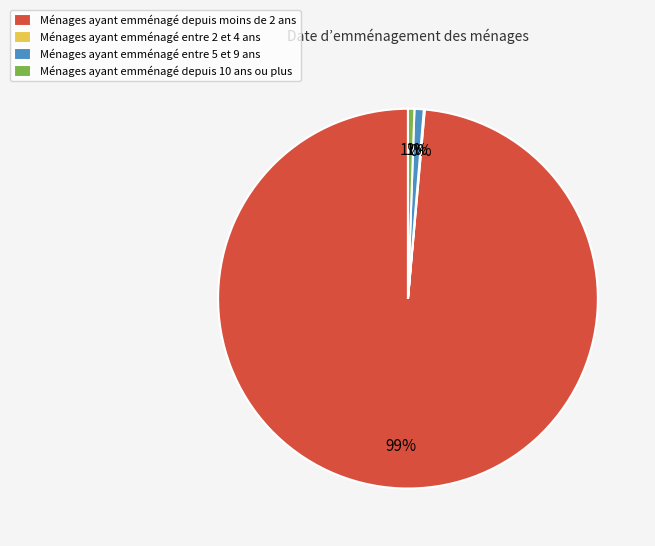

To the nearest percent, what is the average slice percentage?

25%